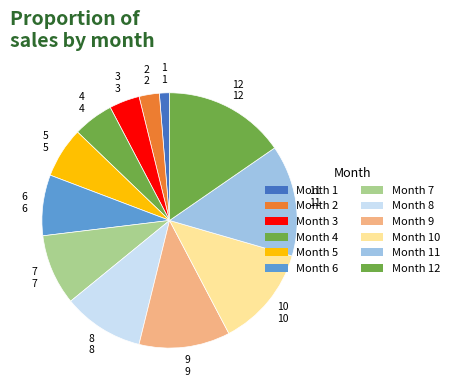

Does any single category account for the majority?

No